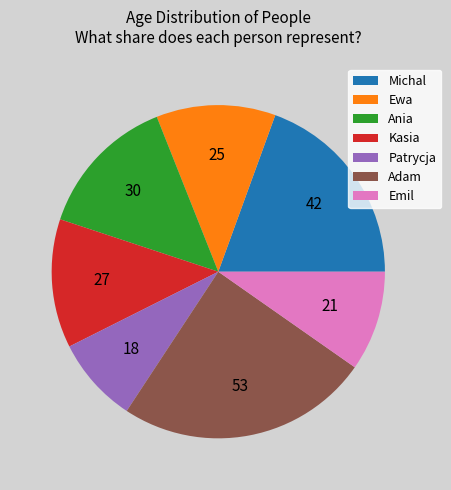

Which slice is the largest?

Adam